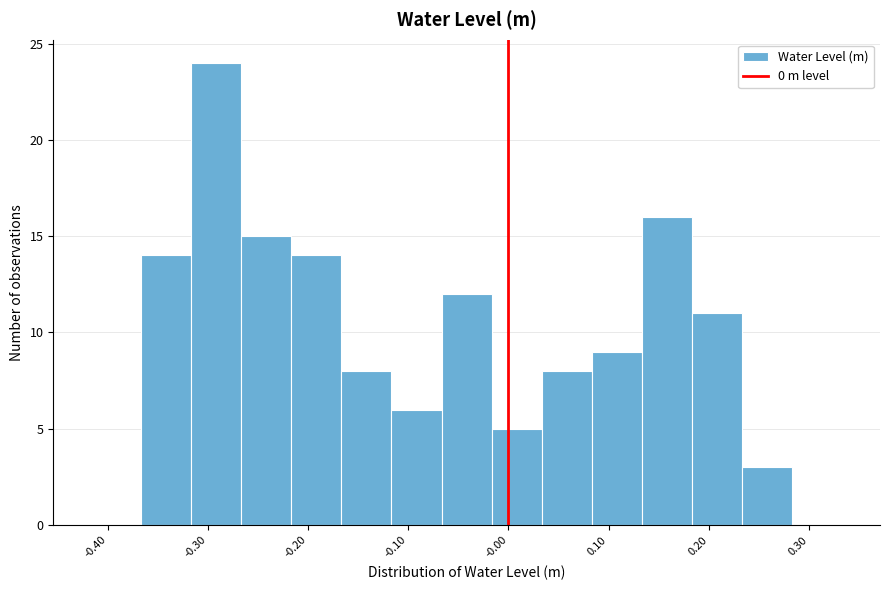

Reading left to right, transcribe this chart: for each bar, give the range it covers on the x-axis and its height. Neither the bar edges nor the heights are printed on the chart, so give them approximately, as read against the axes.

-0.42 to -0.37: 0
-0.37 to -0.32: 14
-0.32 to -0.27: 24
-0.27 to -0.22: 15
-0.22 to -0.17: 14
-0.17 to -0.12: 8
-0.12 to -0.07: 6
-0.07 to -0.02: 12
-0.02 to 0.03: 5
0.03 to 0.08: 8
0.08 to 0.13: 9
0.13 to 0.18: 16
0.18 to 0.23: 11
0.23 to 0.28: 3
0.28 to 0.33: 0